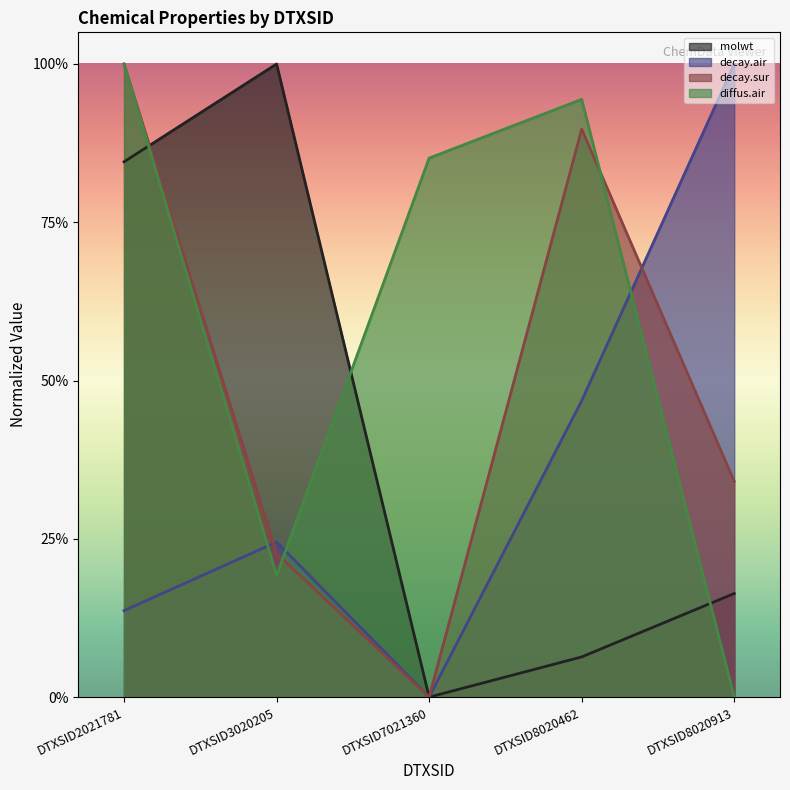

Where is the first local minimum for decay.air?

DTXSID7021360